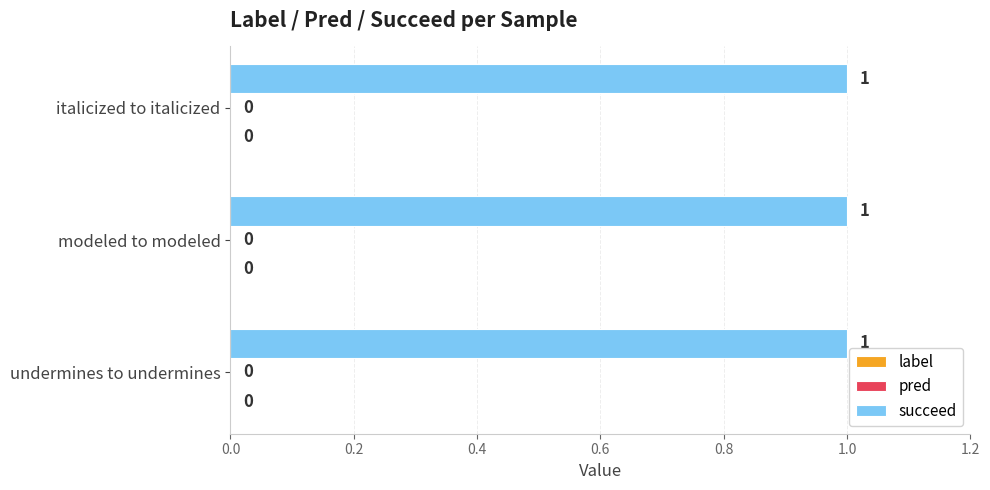

Reading right to left, transcribe all the data shown in this chart.

label: 0	0	0
pred: 0	0	0
succeed: 1	1	1